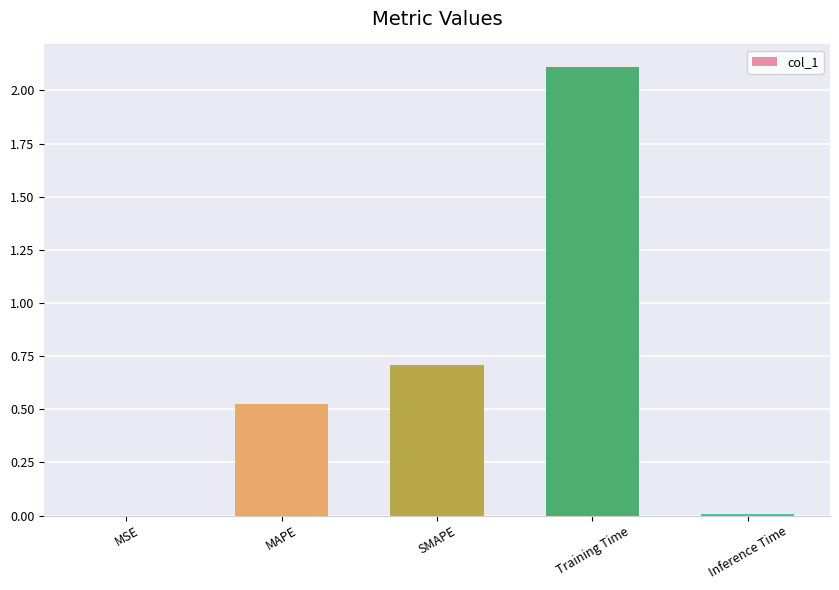

The value at MAPE is 0.7. True or false?

False